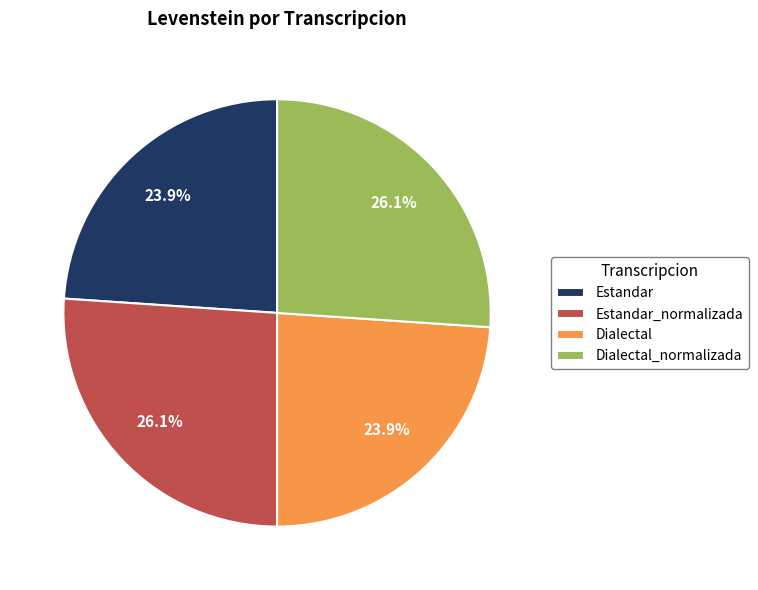

Between Estandar and Estandar_normalizada, which is larger?

Estandar_normalizada